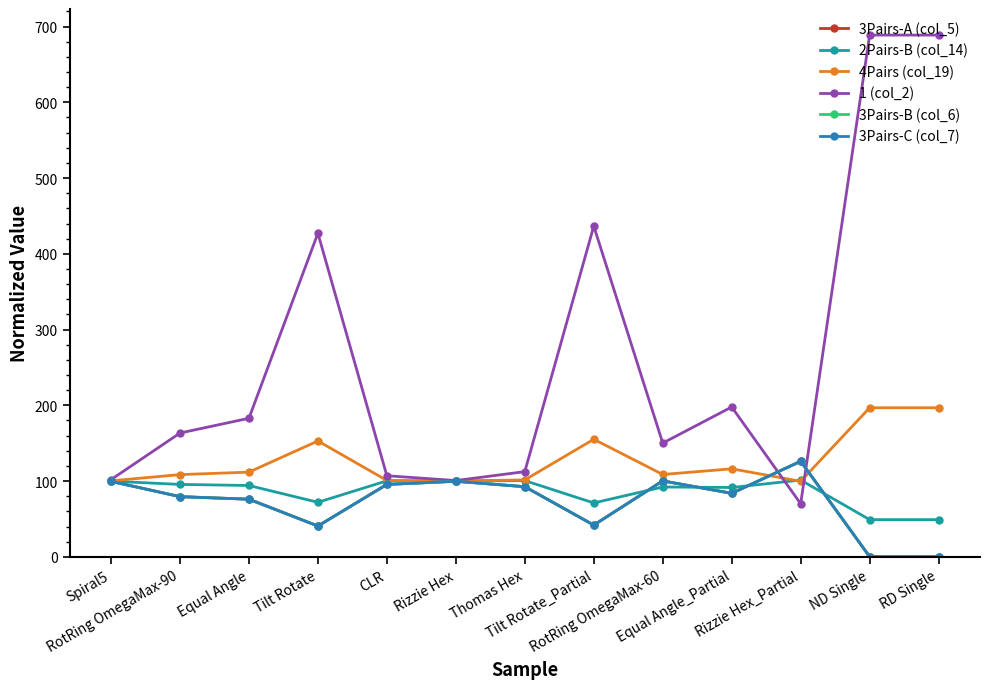

Does the chart have visible grid lines?

No